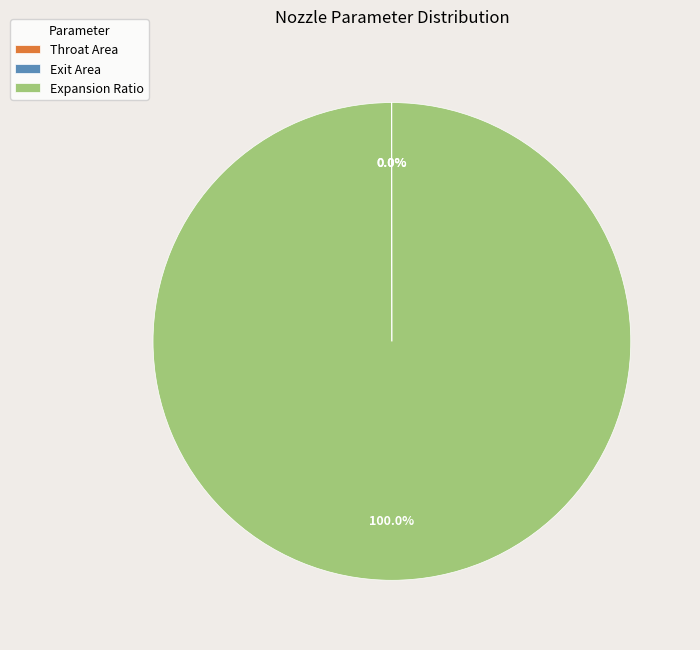

What is the largest slice in the pie chart?

Expansion Ratio